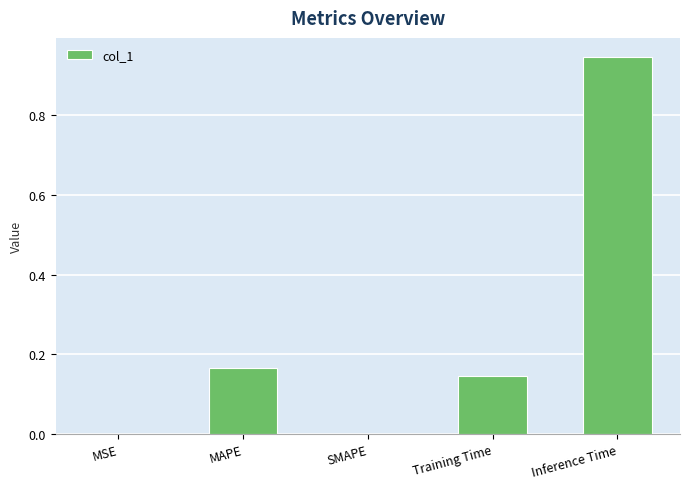

The chart shows a value of -0.5 at SMAPE. True or false?

False